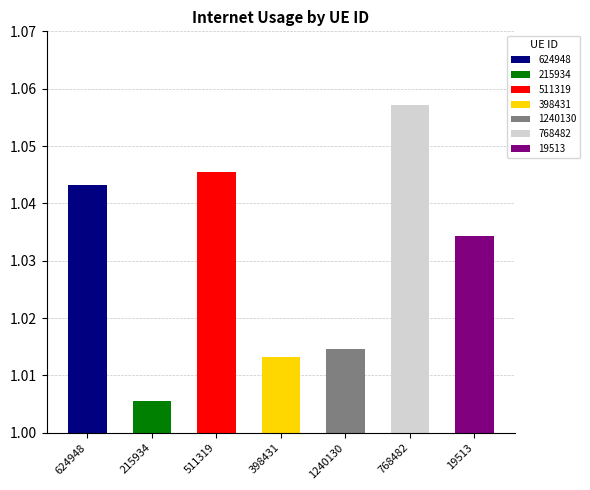

Reading right to left, list all the values displayed in this chart.

1.0	1.1	1.0	1.0	1.0	1.0	1.0